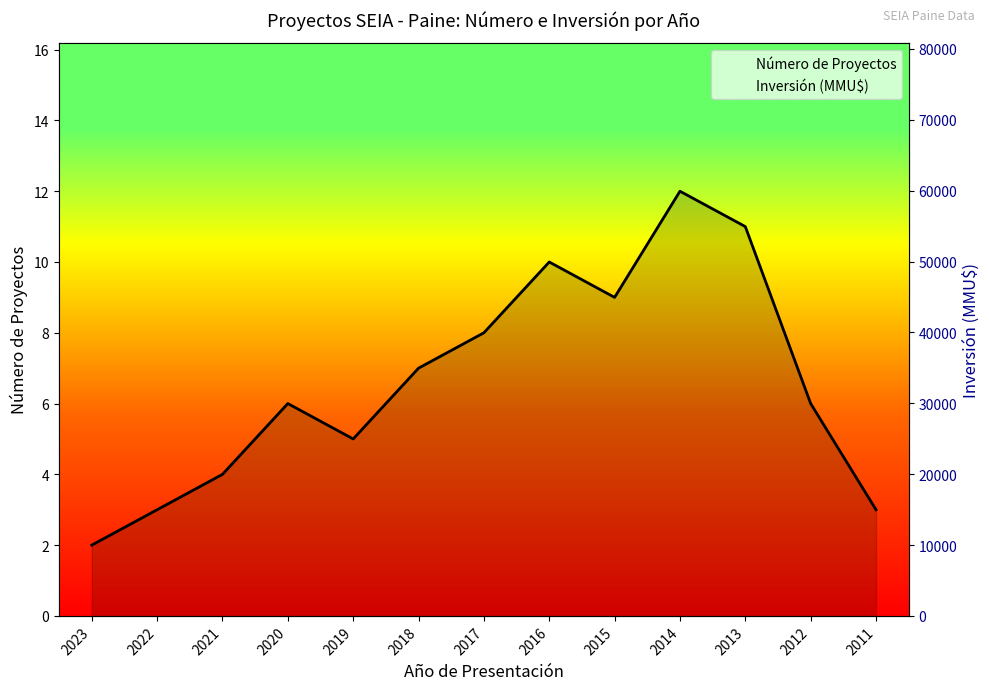

What is the approximate value of Inversión (MMU$) at 2013?

19000